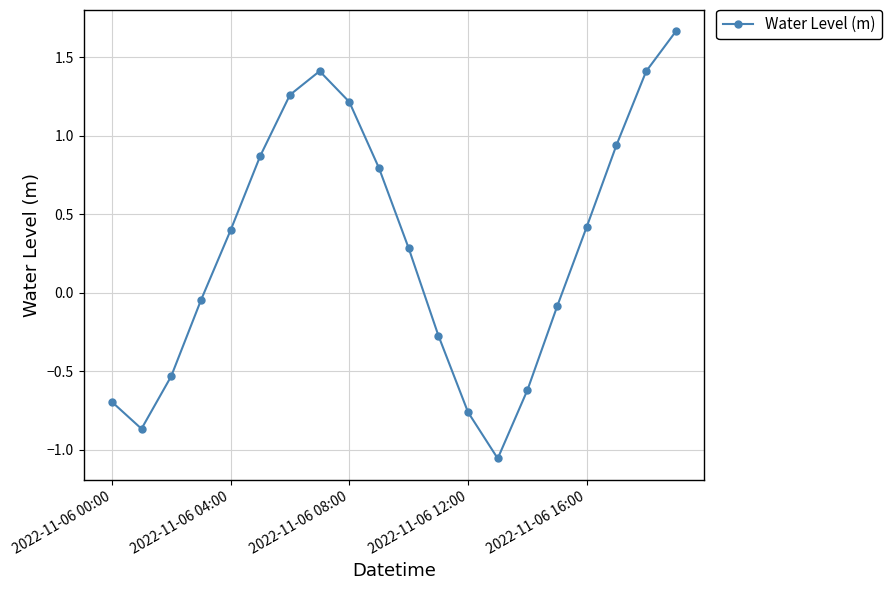

What is the sum of all values?

5.7